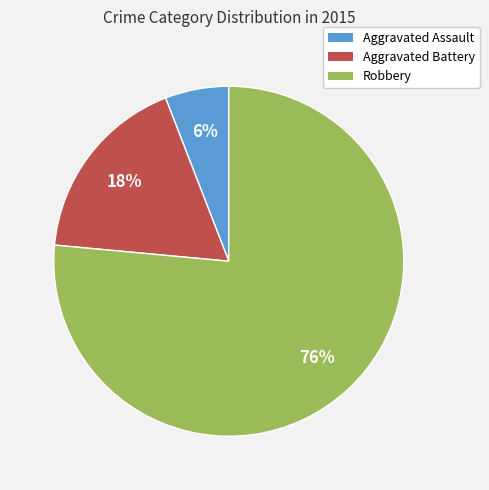

The Aggravated Assault slice represents 1% of the pie. True or false?

False